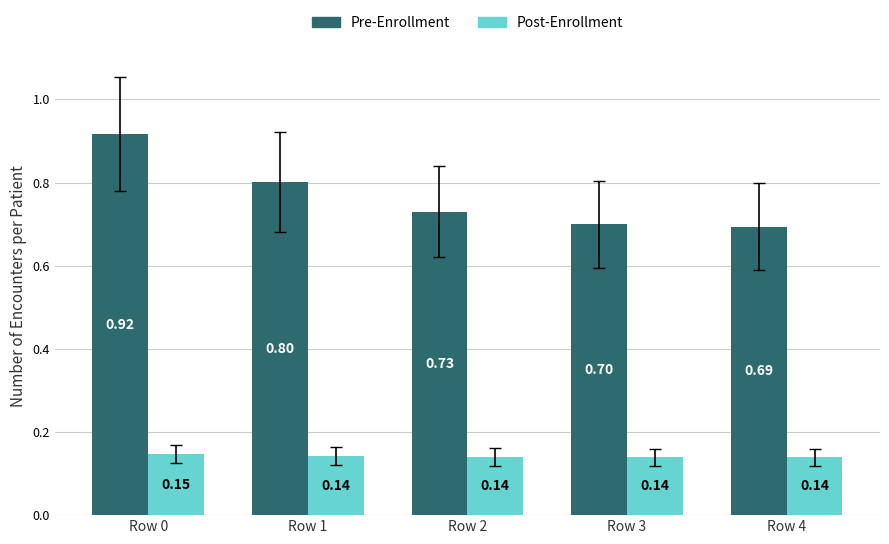

What are all the series names shown in the legend?

Pre-Enrollment, Post-Enrollment